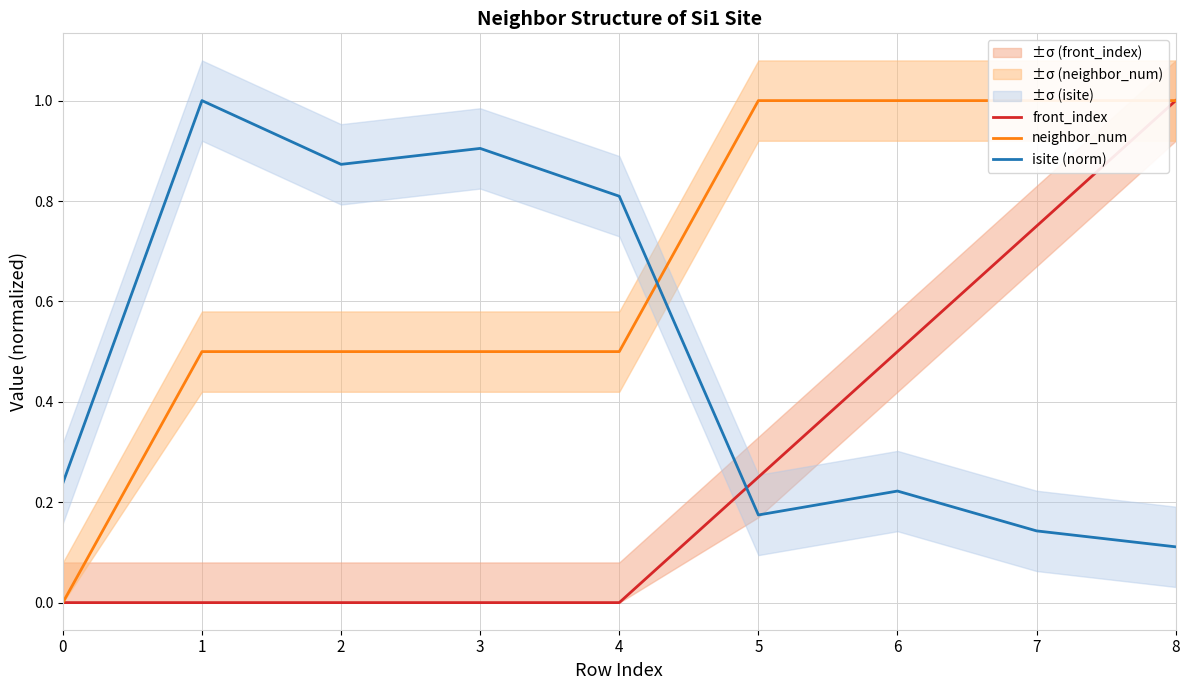

List the labels in order of isite (norm) value, largest first.

1, 3, 2, 4, 0, 6, 5, 7, 8